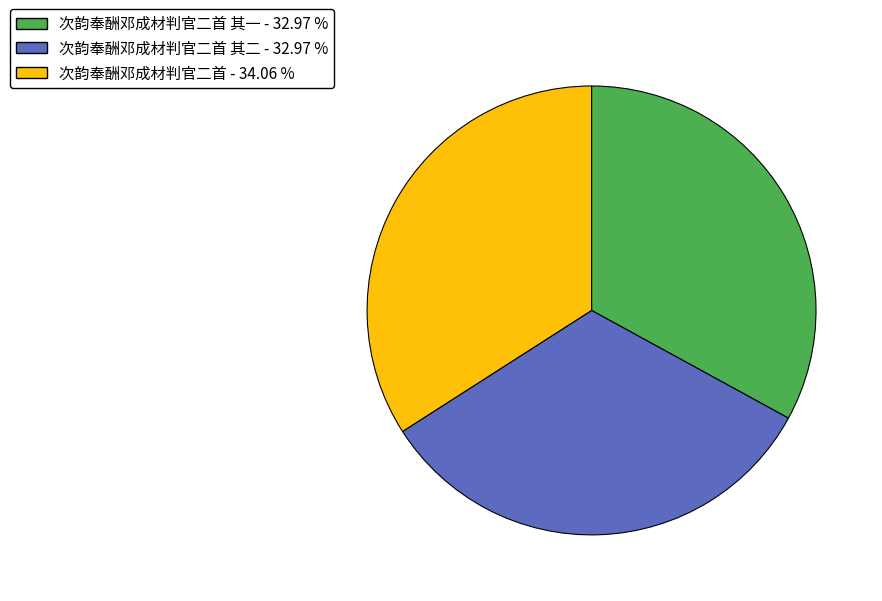

Is there a majority slice in this chart?

No